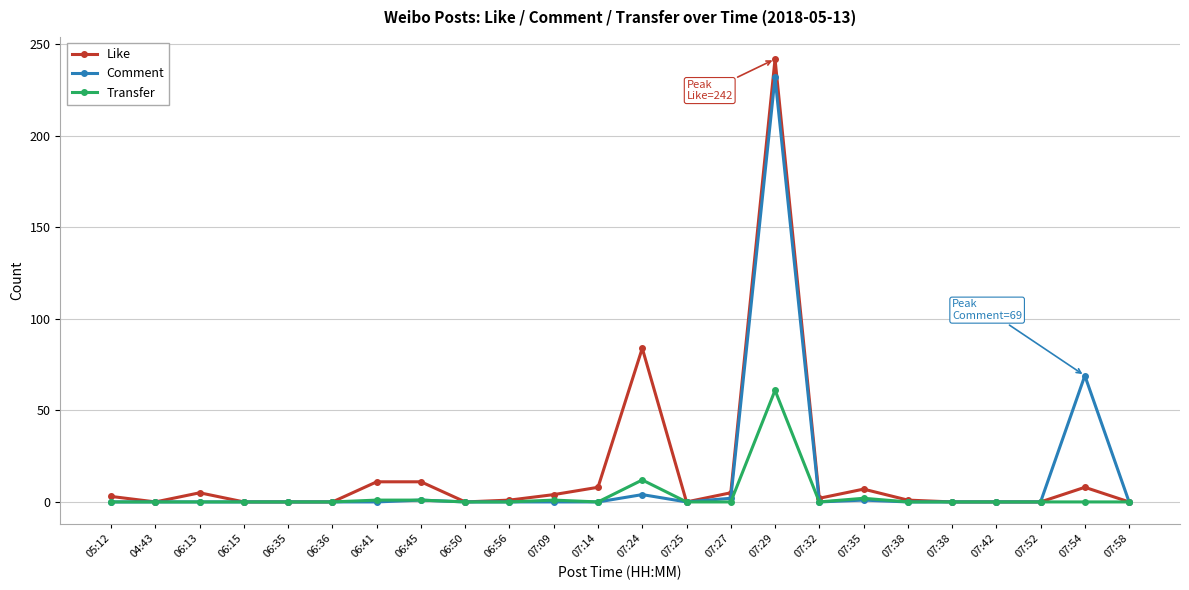

Which series has the largest total across all categories?

Like